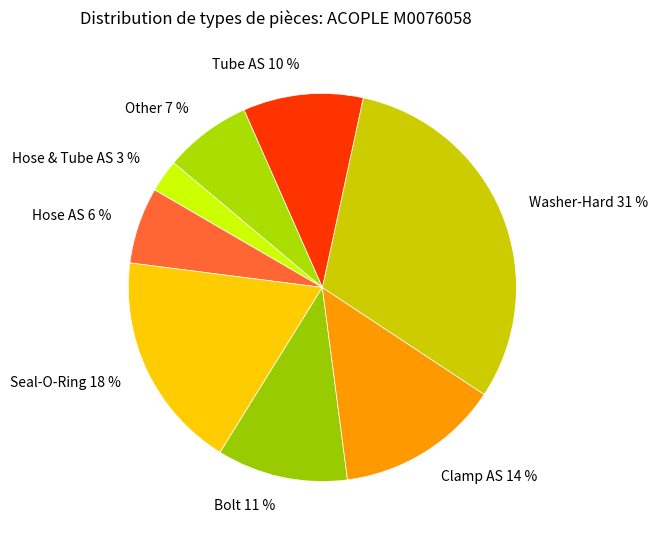

How many slices are in this pie chart?

8